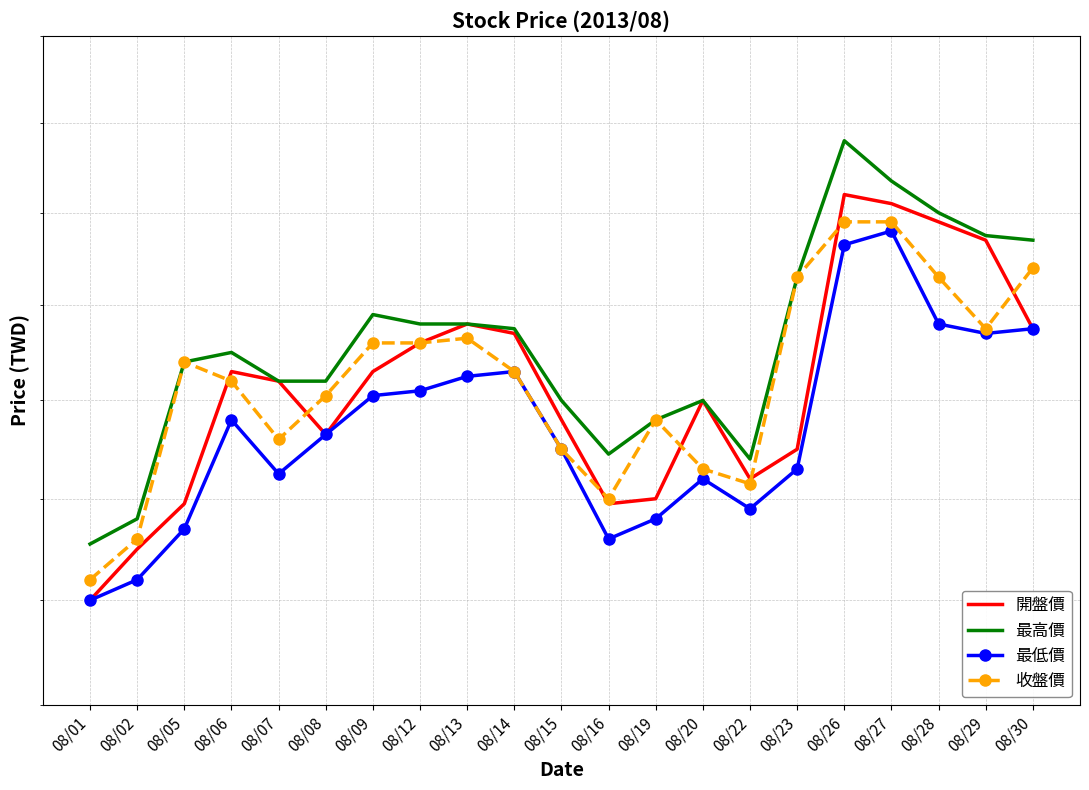

Reading left to right, extract all data points from this chart.

開盤價: 30.0	30.5	30.9	32.3	32.2	31.6	32.3	32.6	32.8	32.7	31.8	30.9	31.0	32.0	31.2	31.5	34.2	34.1	33.9	33.7	32.8
最高價: 30.6	30.8	32.4	32.5	32.2	32.2	32.9	32.8	32.8	32.8	32.0	31.4	31.8	32.0	31.4	33.3	34.8	34.4	34.0	33.8	33.7
最低價: 30.0	30.2	30.7	31.8	31.2	31.6	32.0	32.1	32.2	32.3	31.5	30.6	30.8	31.2	30.9	31.3	33.6	33.8	32.8	32.7	32.8
收盤價: 30.2	30.6	32.4	32.2	31.6	32.0	32.6	32.6	32.6	32.3	31.5	31.0	31.8	31.3	31.1	33.3	33.9	33.9	33.3	32.8	33.4